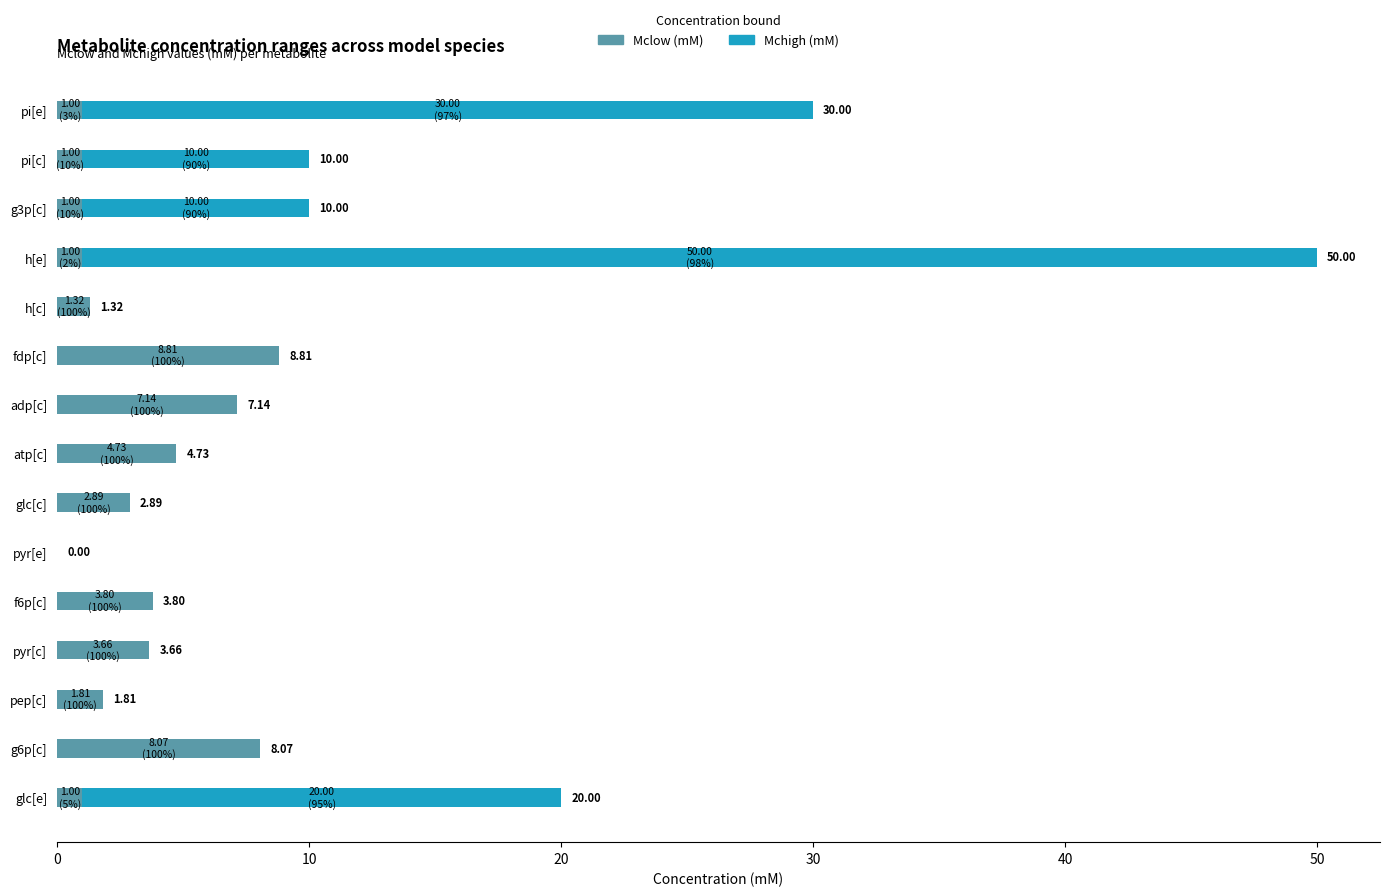

What is the sum of all Mclow (mM) values?

47.2